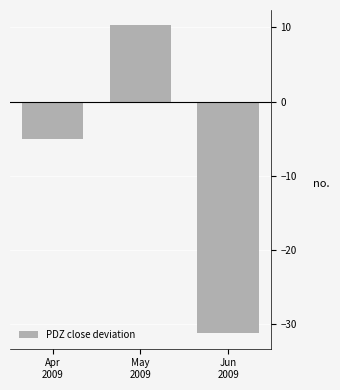

Reading right to left, extract all data points from this chart.

-31.2	10.3	-5.0